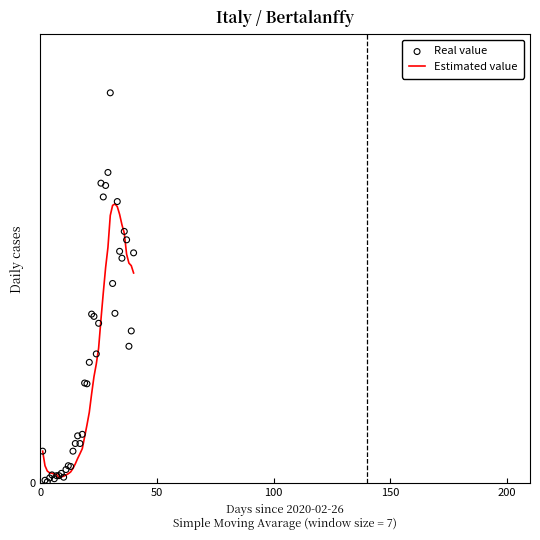

At how many categories does at least one series exceed 24?

28